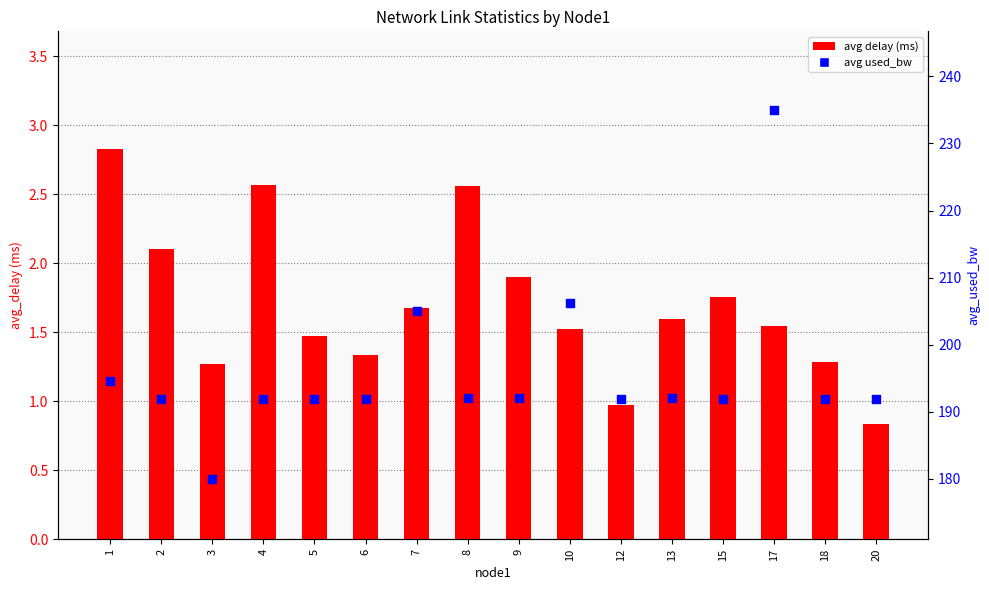

What is the total value across all series at 18?

193.3